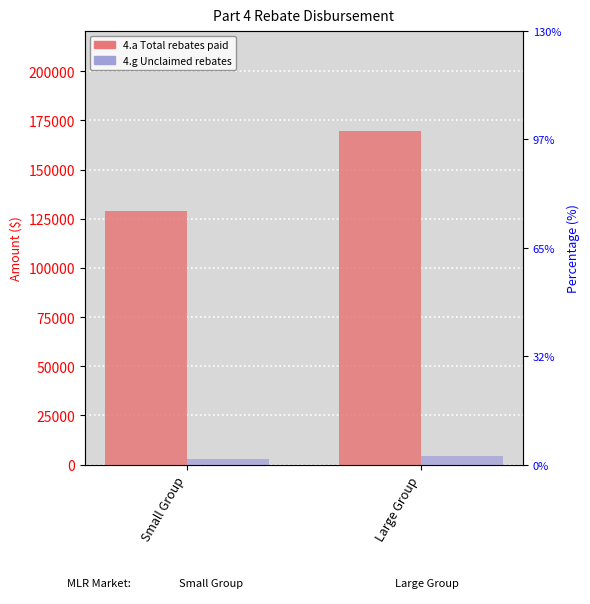

Rank the categories by 4.g Unclaimed rebates value from highest to lowest.

Large Group, Small Group